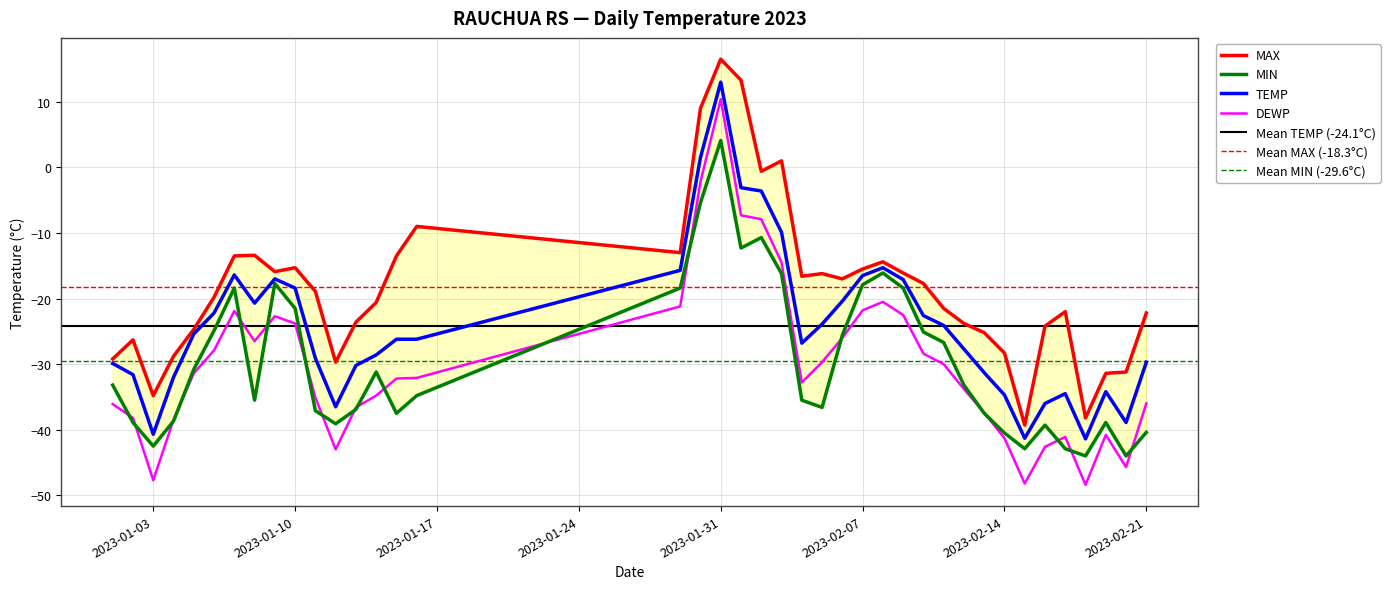

What is the average value of the MAX series?

-18.3